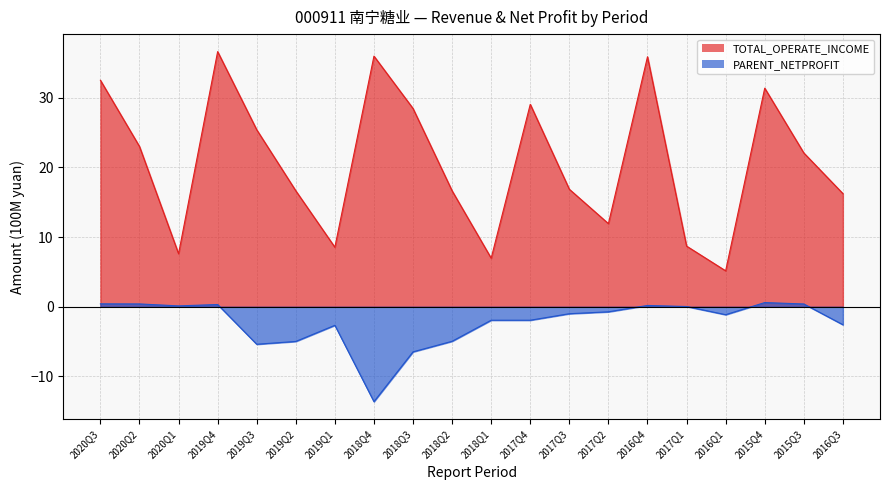

Reading left to right, what are all the values shown in this chart?

TOTAL_OPERATE_INCOME: 2020Q3=32.5	2020Q2=23.0	2020Q1=7.6	2019Q4=36.6	2019Q3=25.4	2019Q2=16.6	2019Q1=8.5	2018Q4=36.0	2018Q3=28.5	2018Q2=16.6	2018Q1=7.0	2017Q4=29.1	2017Q3=16.9	2017Q2=11.9	2016Q4=35.9	2017Q1=8.7	2016Q1=5.2	2015Q4=31.4	2015Q3=22.1	2016Q3=16.2
PARENT_NETPROFIT: 2020Q3=0.4	2020Q2=0.4	2020Q1=0.1	2019Q4=0.3	2019Q3=-5.4	2019Q2=-5.0	2019Q1=-2.7	2018Q4=-13.6	2018Q3=-6.5	2018Q2=-5.0	2018Q1=-1.9	2017Q4=-1.9	2017Q3=-1.0	2017Q2=-0.7	2016Q4=0.2	2017Q1=0.0	2016Q1=-1.1	2015Q4=0.6	2015Q3=0.4	2016Q3=-2.6